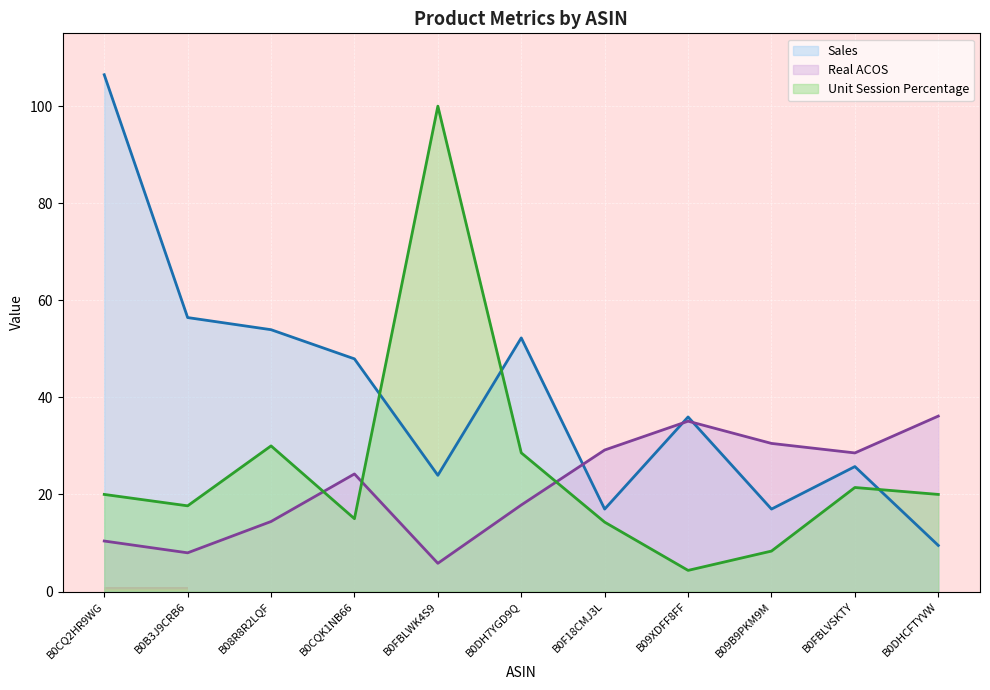

At which category does the chart reach its minimum across all series?

B09XDFF8FF